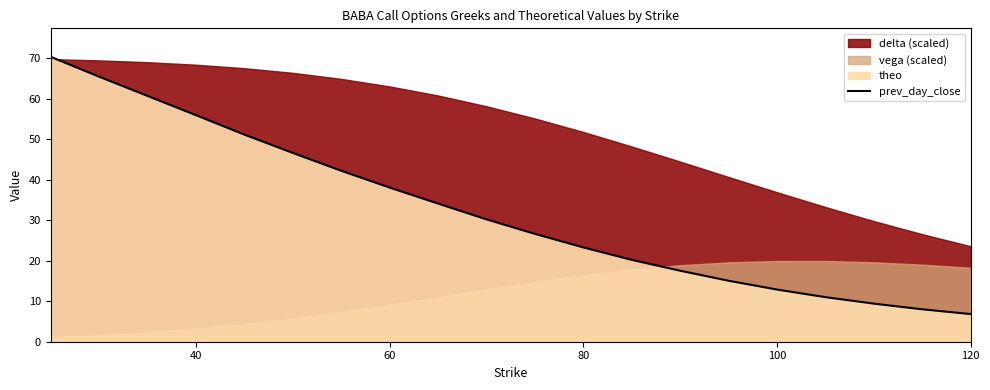

What is the highest value of the prev_day_close series?

70.3